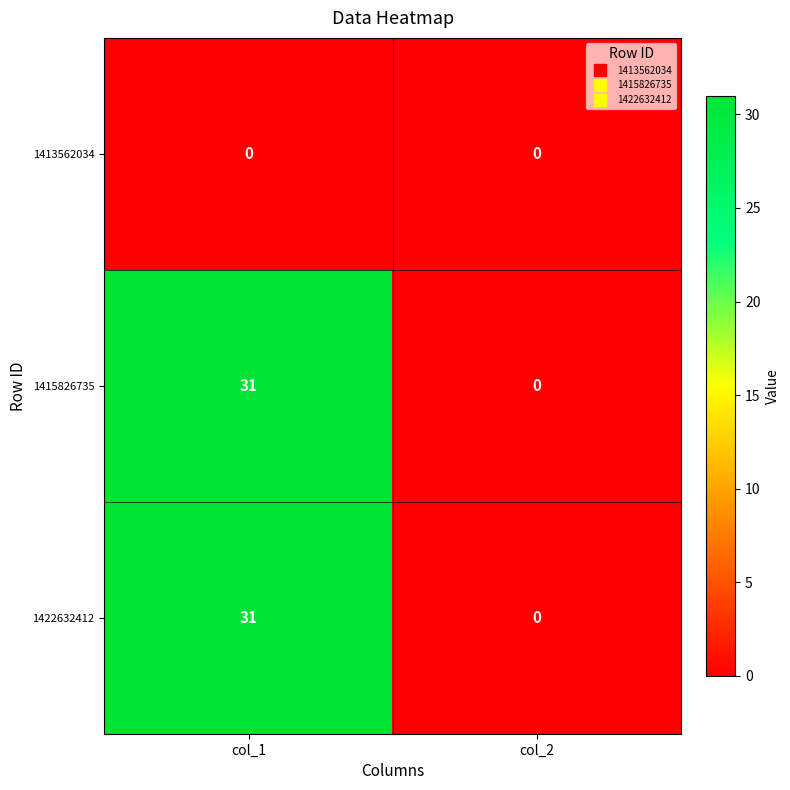

At which category is the sum across all series the highest?

col_1